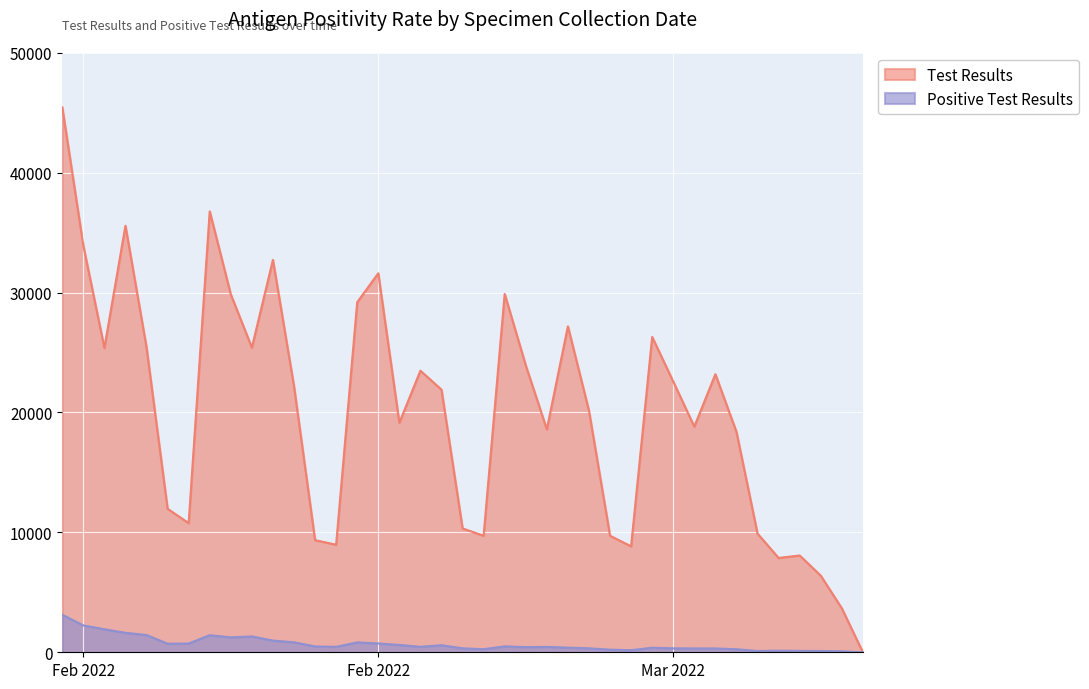

Is the value of Positive Test Results at 2022/02/24 greater than the value of Test Results at 2022/03/10?

No